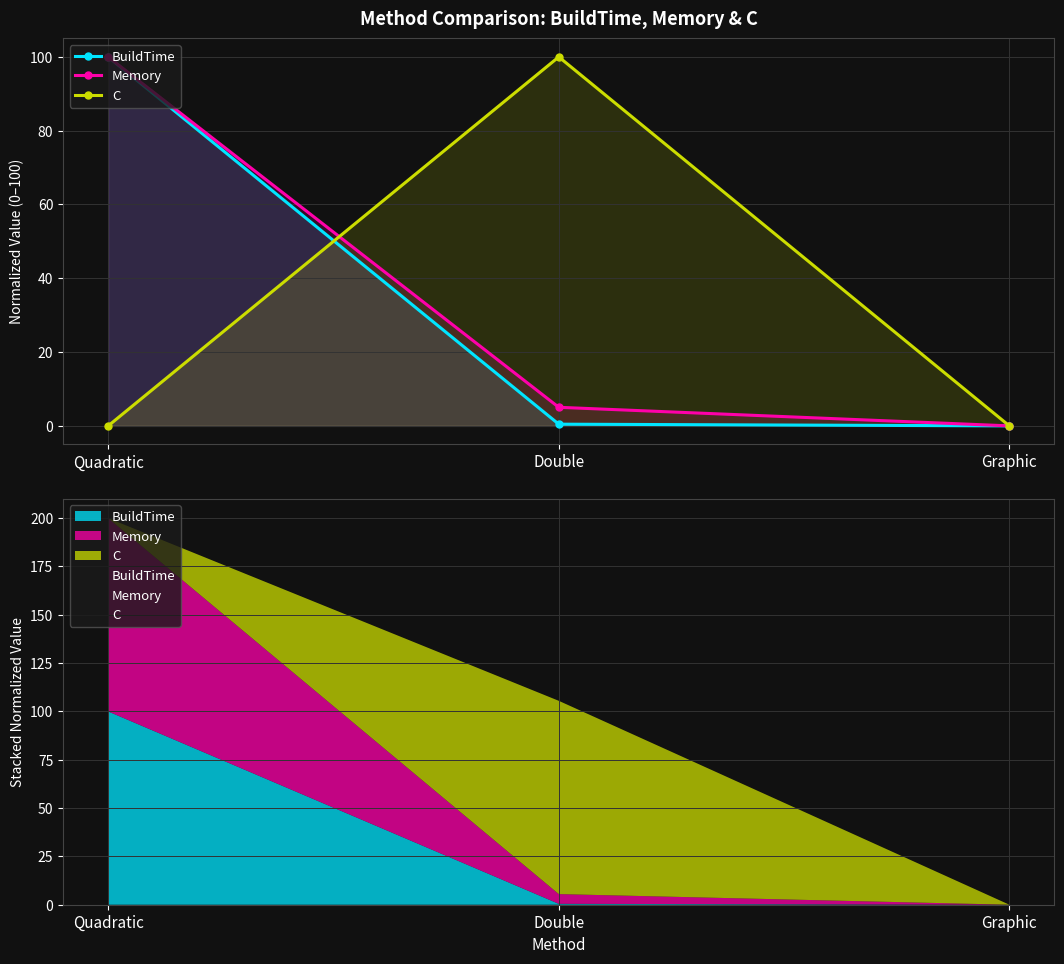

Rank the categories by Memory value from highest to lowest.

Quadratic, Double, Graphic